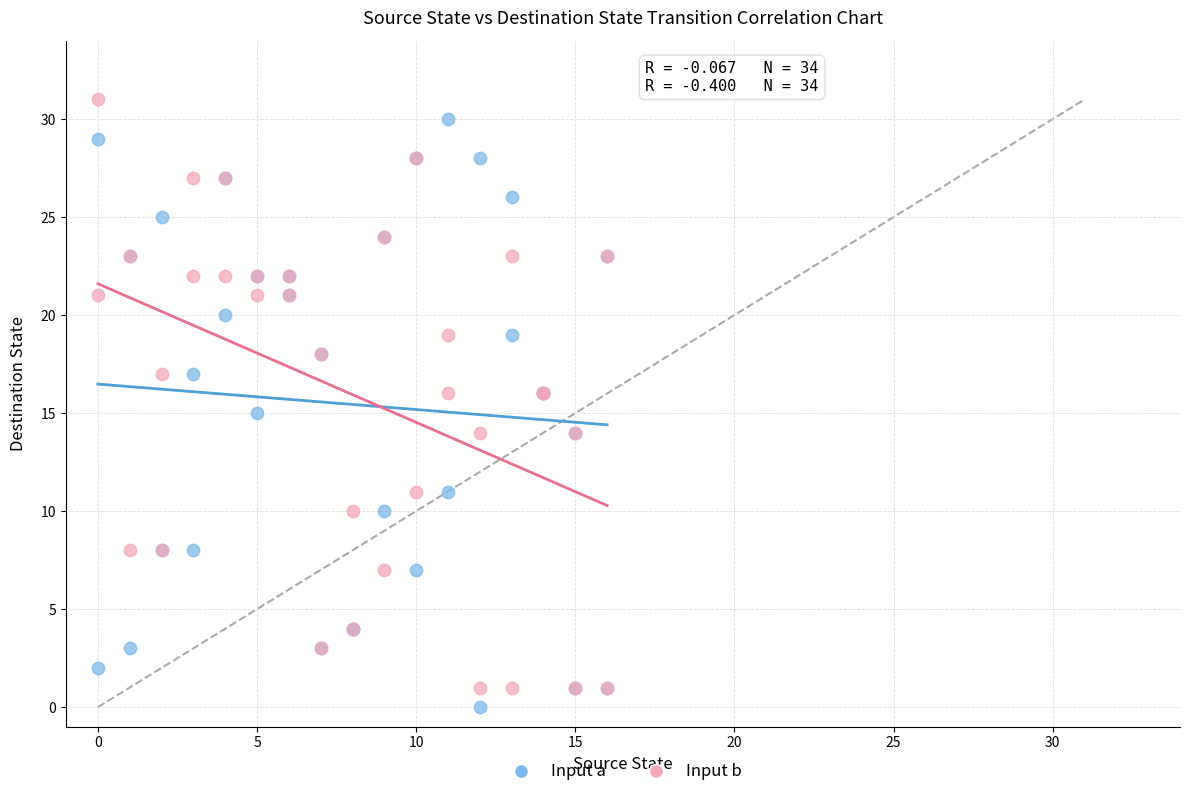

What is the X range (max minus min) for the scatter plot?

16